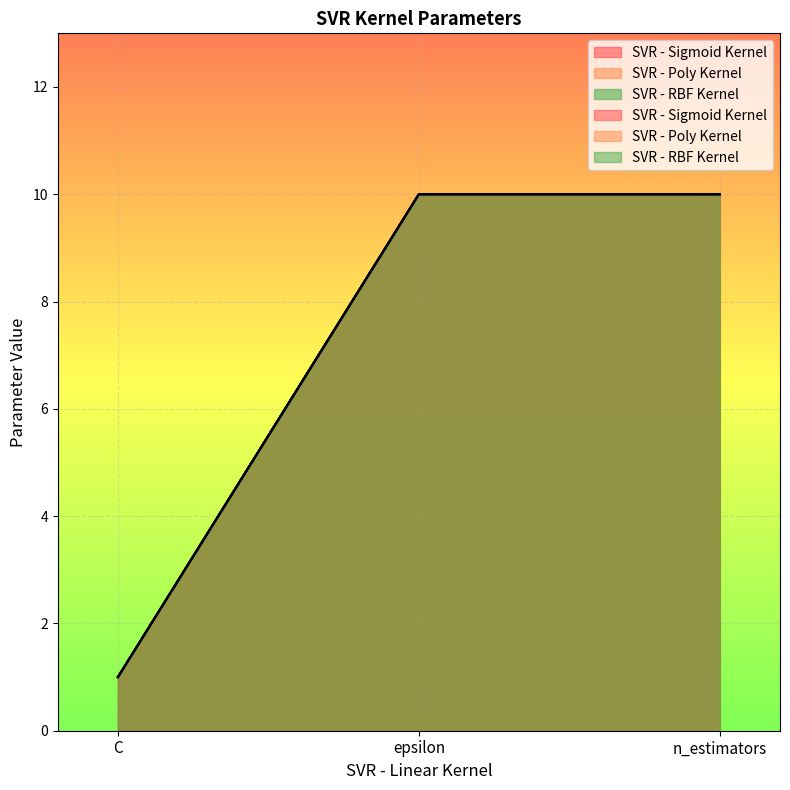

Where is SVR - Sigmoid Kernel nearest to the value 5?

C